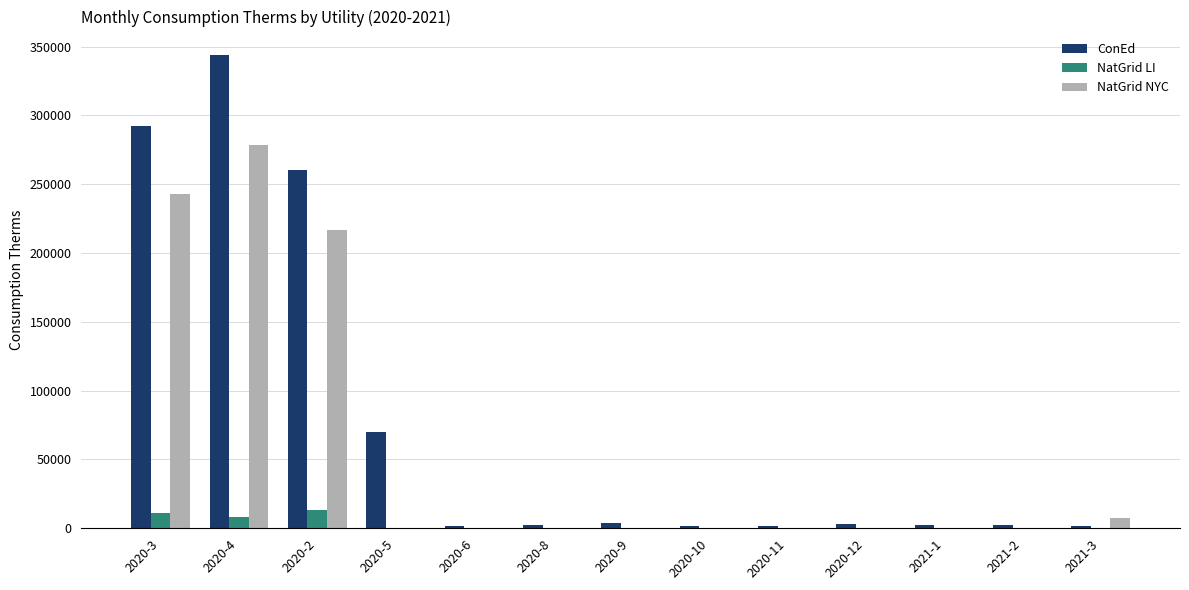

The value of NatGrid LI at 2020-6 is 0.0. True or false?

True